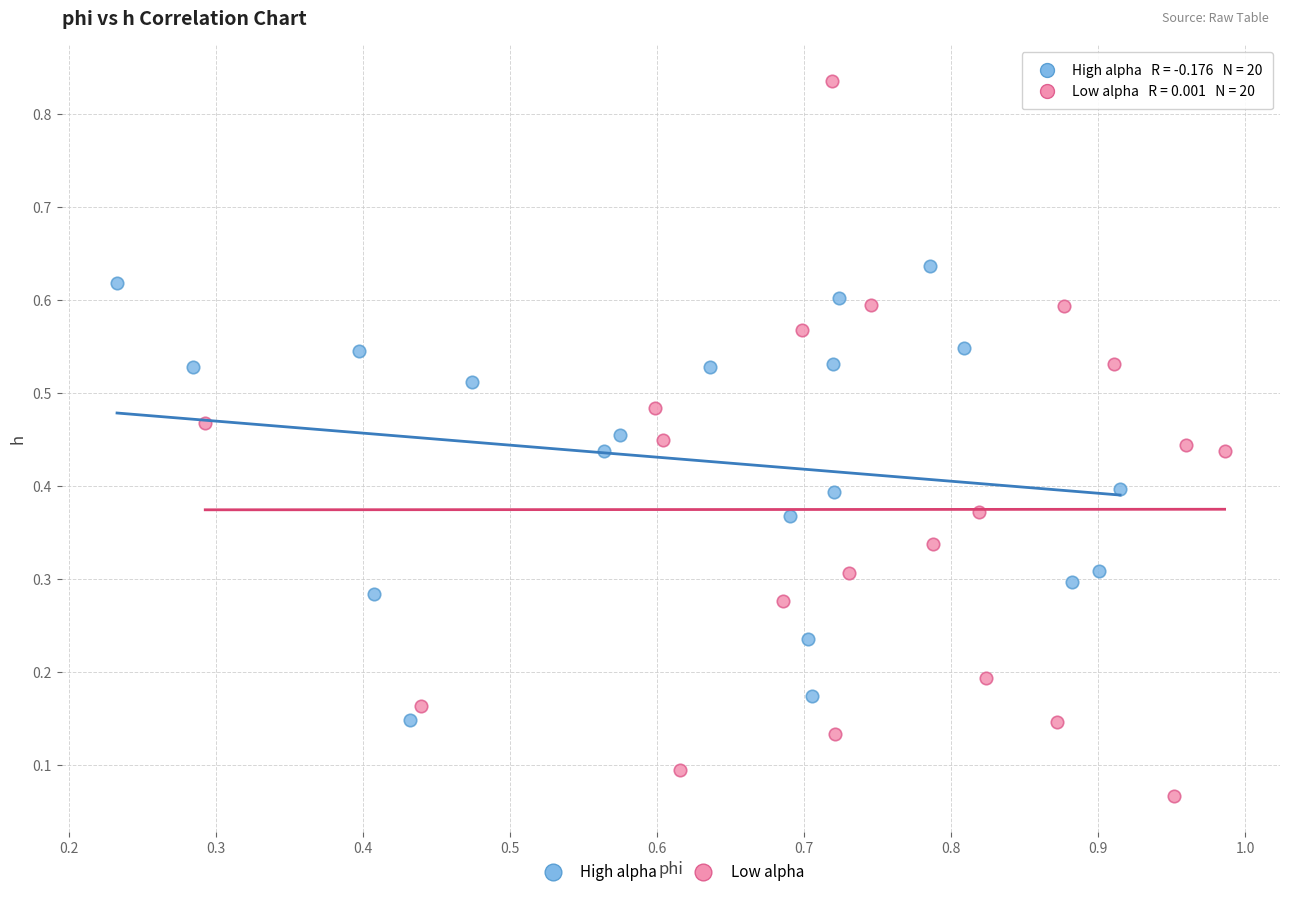

Which series reaches the minimum Y coordinate?

Low alpha